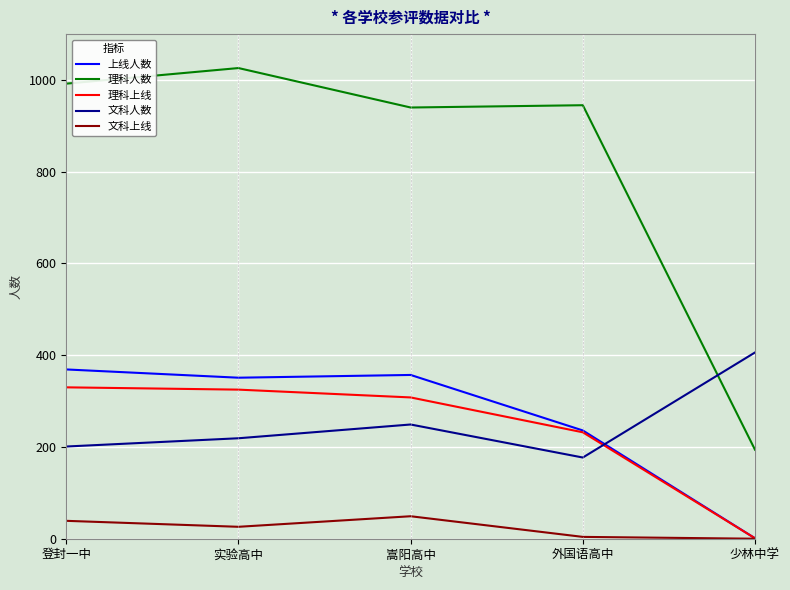

Which label corresponds to the largest value in the chart?

实验高中